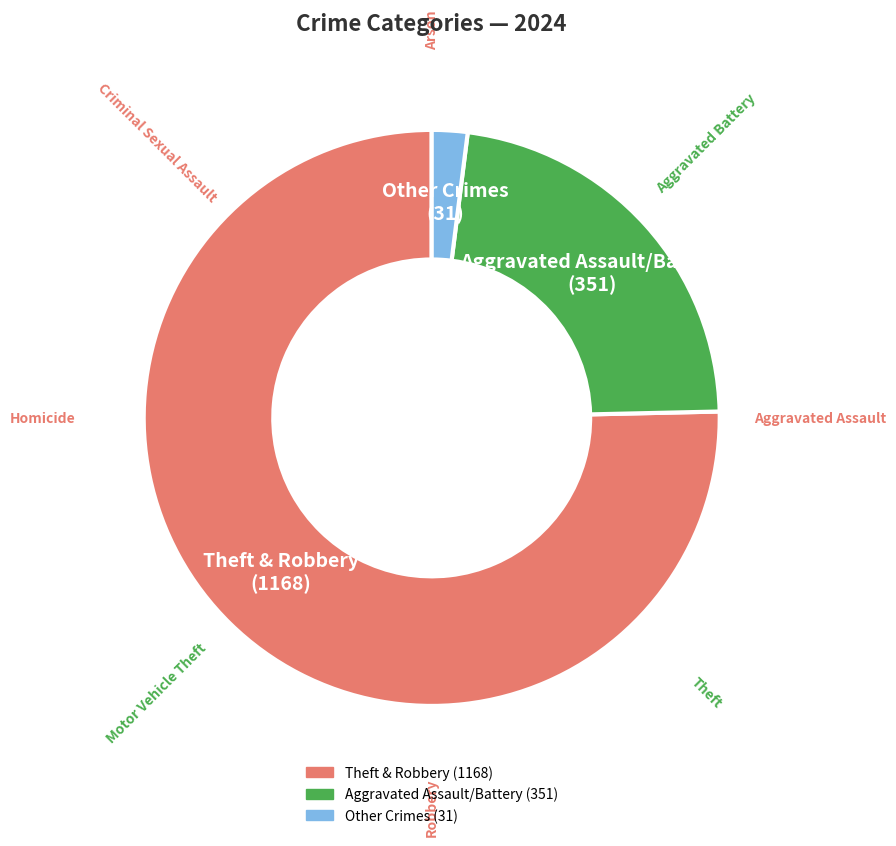

Is there any slice that represents more than half of the pie?

Yes